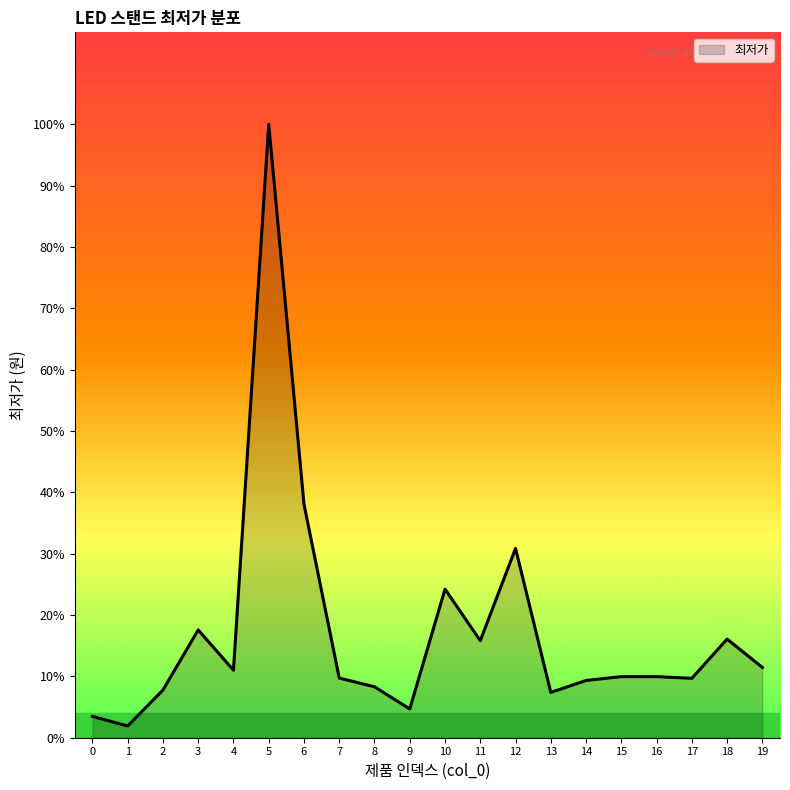

Does the chart display data point markers on the line(s)?

No